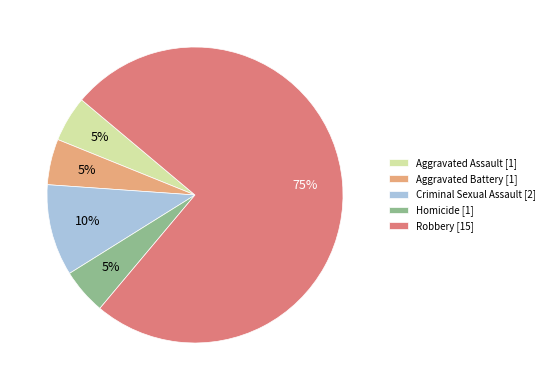

Is it true that Robbery is 75% of the pie?

True